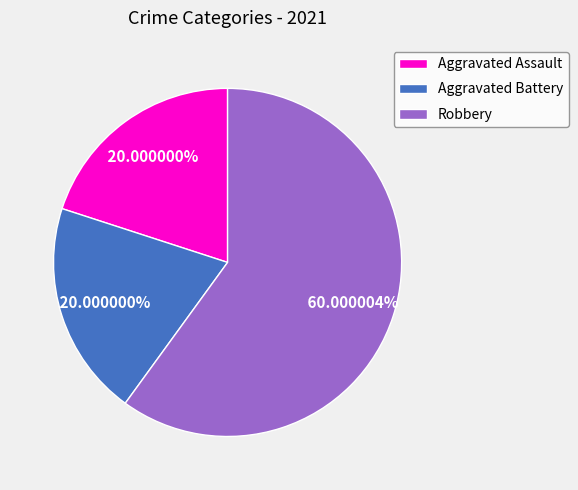

To the nearest percent, what portion does Aggravated Battery represent?

20%